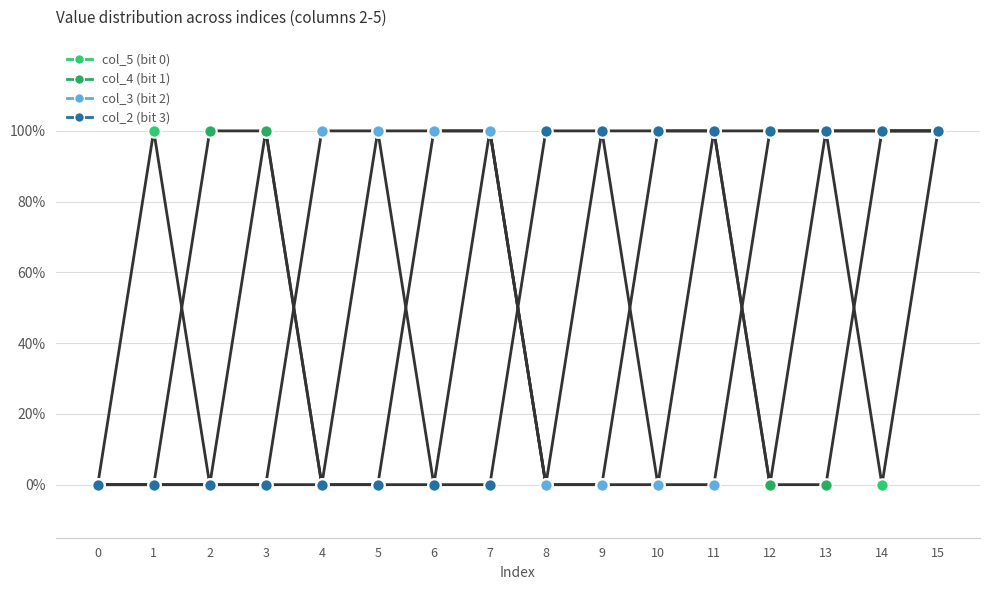

At how many categories does at least one series exceed 0?

15